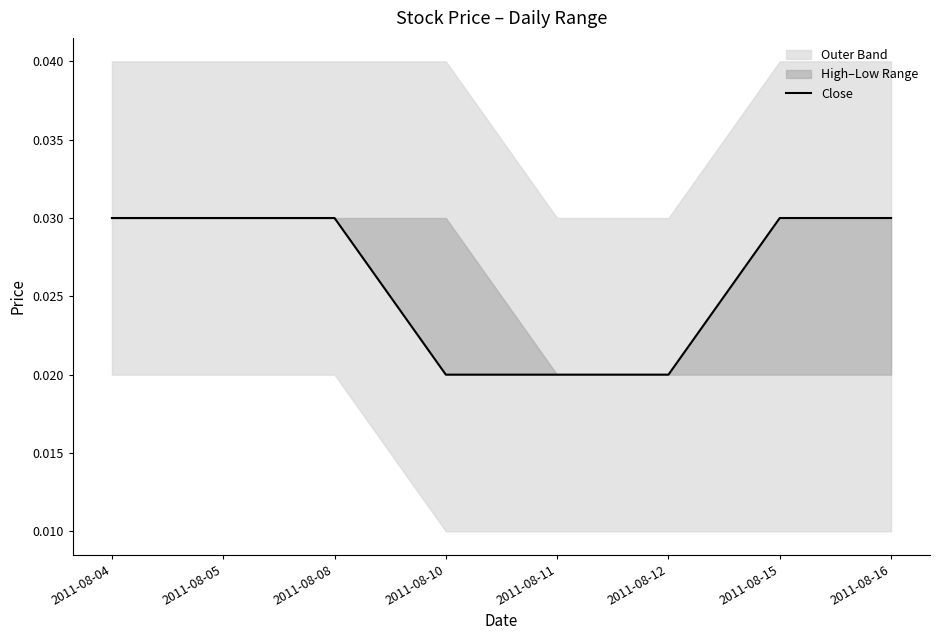

At which category does the chart reach its peak across all series?

2011-08-04